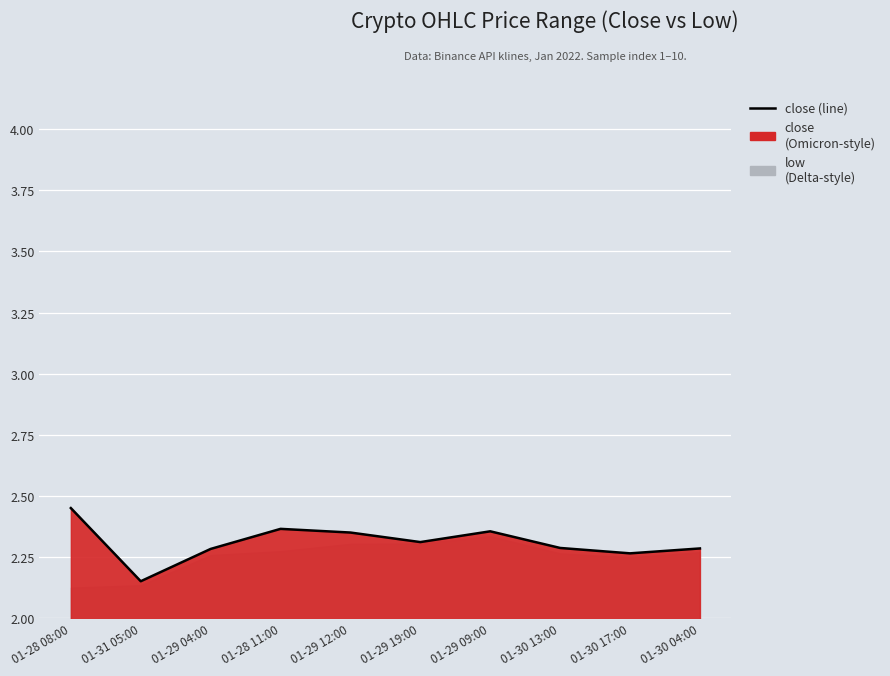

Reading left to right, list all the values displayed in this chart.

01-28 08:00=2.5	01-31 05:00=2.2	01-29 04:00=2.3	01-28 11:00=2.4	01-29 12:00=2.4	01-29 19:00=2.3	01-29 09:00=2.4	01-30 13:00=2.3	01-30 17:00=2.3	01-30 04:00=2.3